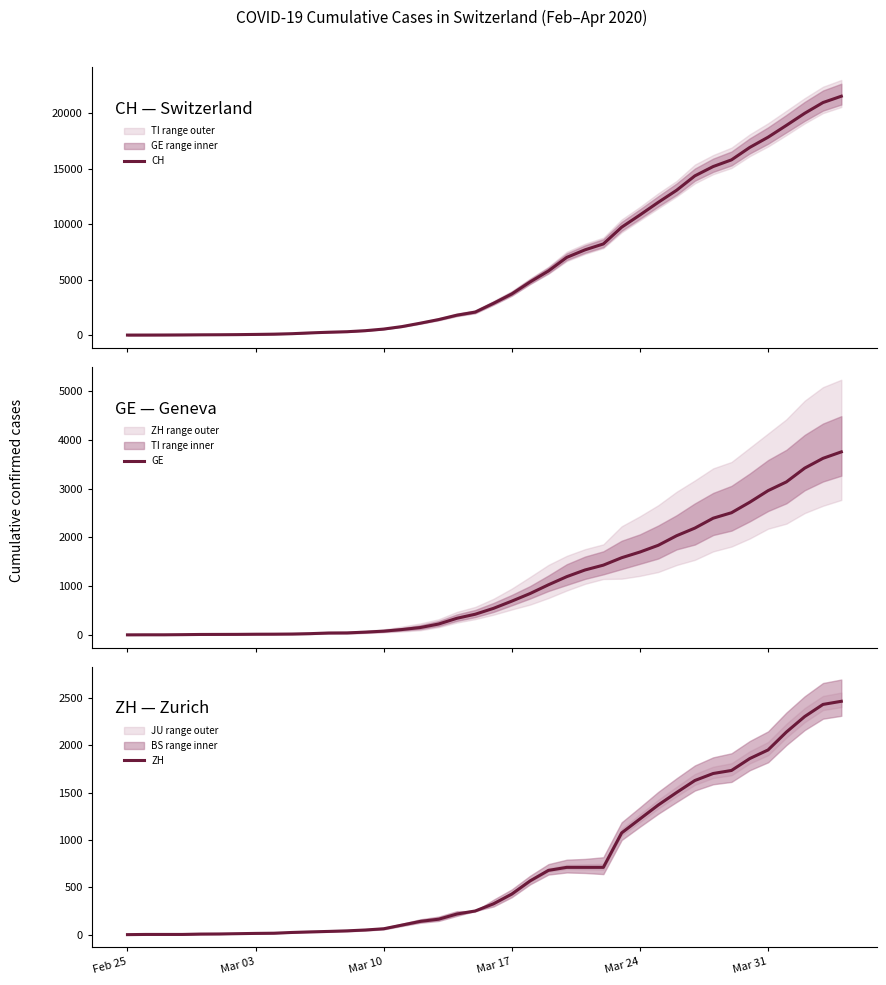

Where does the CH series first go above 2864?

Mar 17